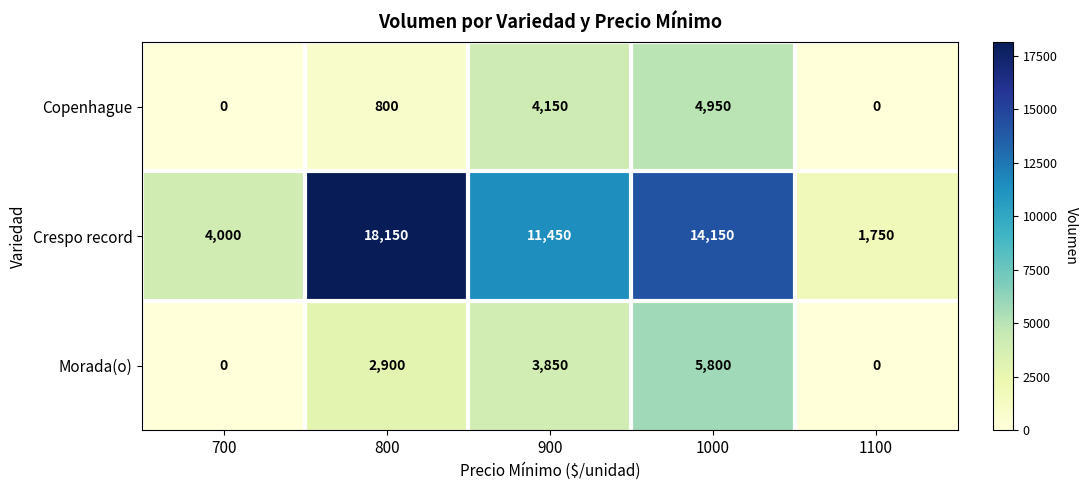

What is the difference between the Crespo record values at 1100 and 800?

16400